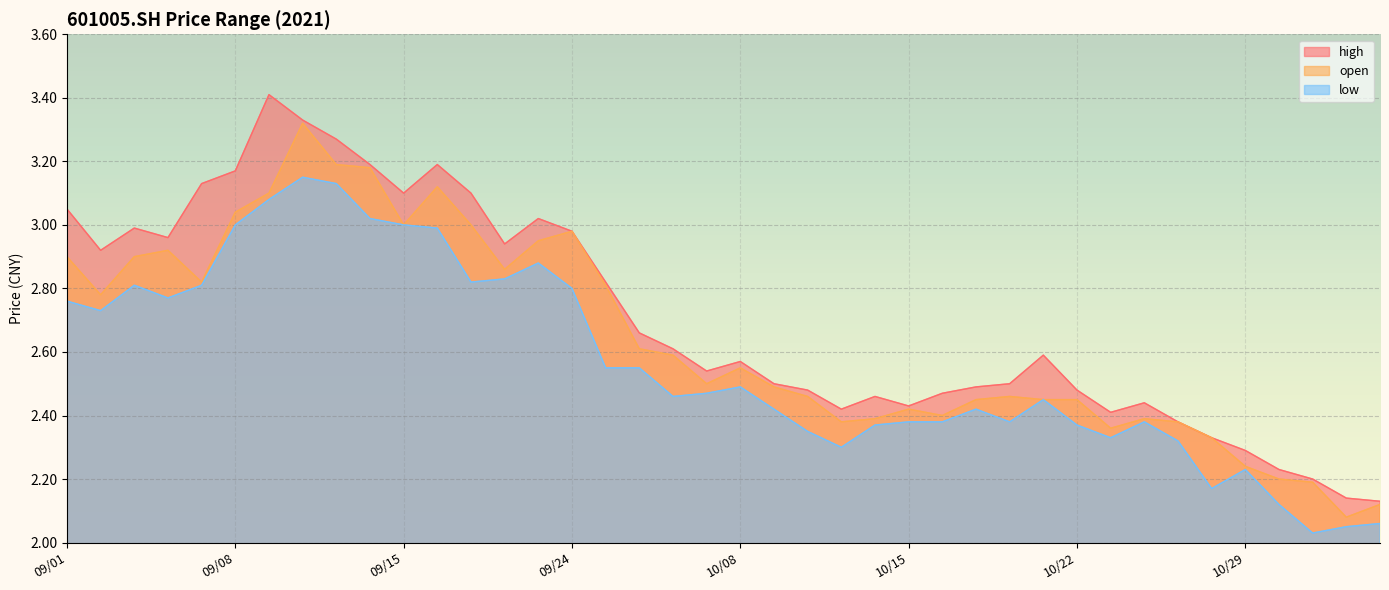

Between 09/06 and 10/20, which series saw the biggest shift?

high